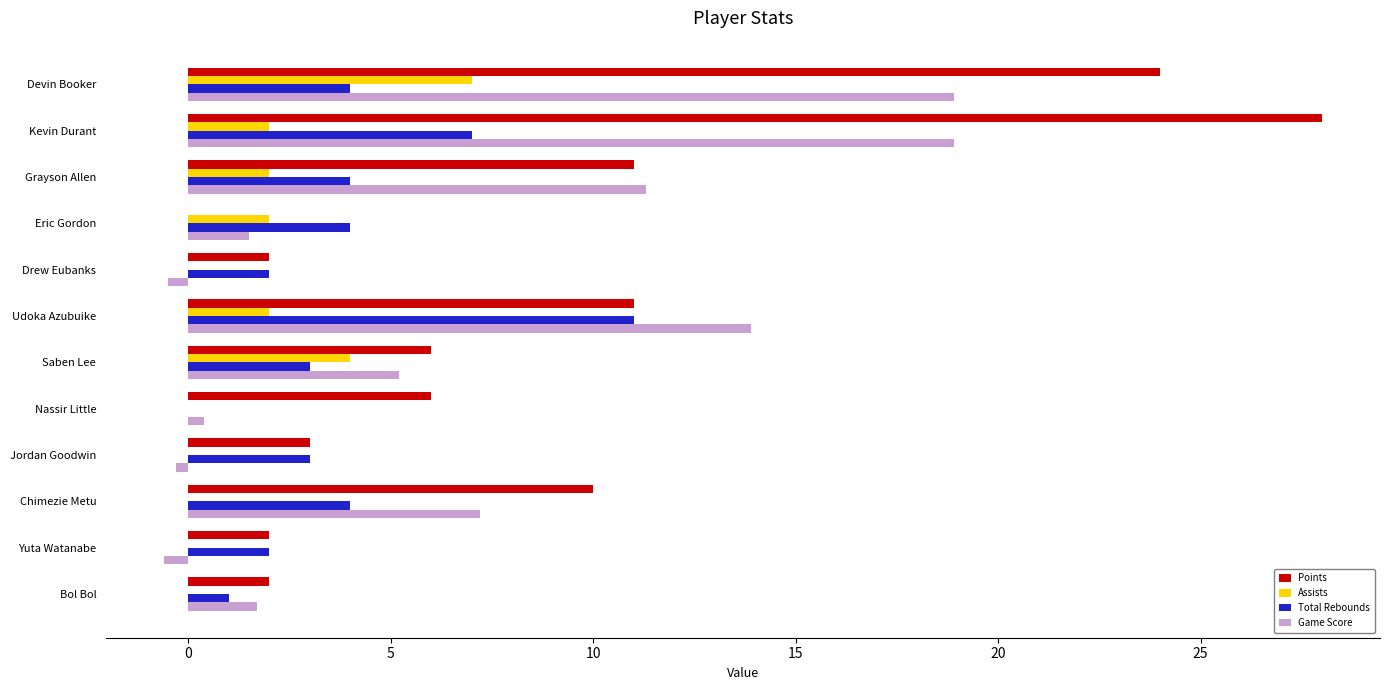

Which series changed the most between Saben Lee and Nassir Little?

Game Score